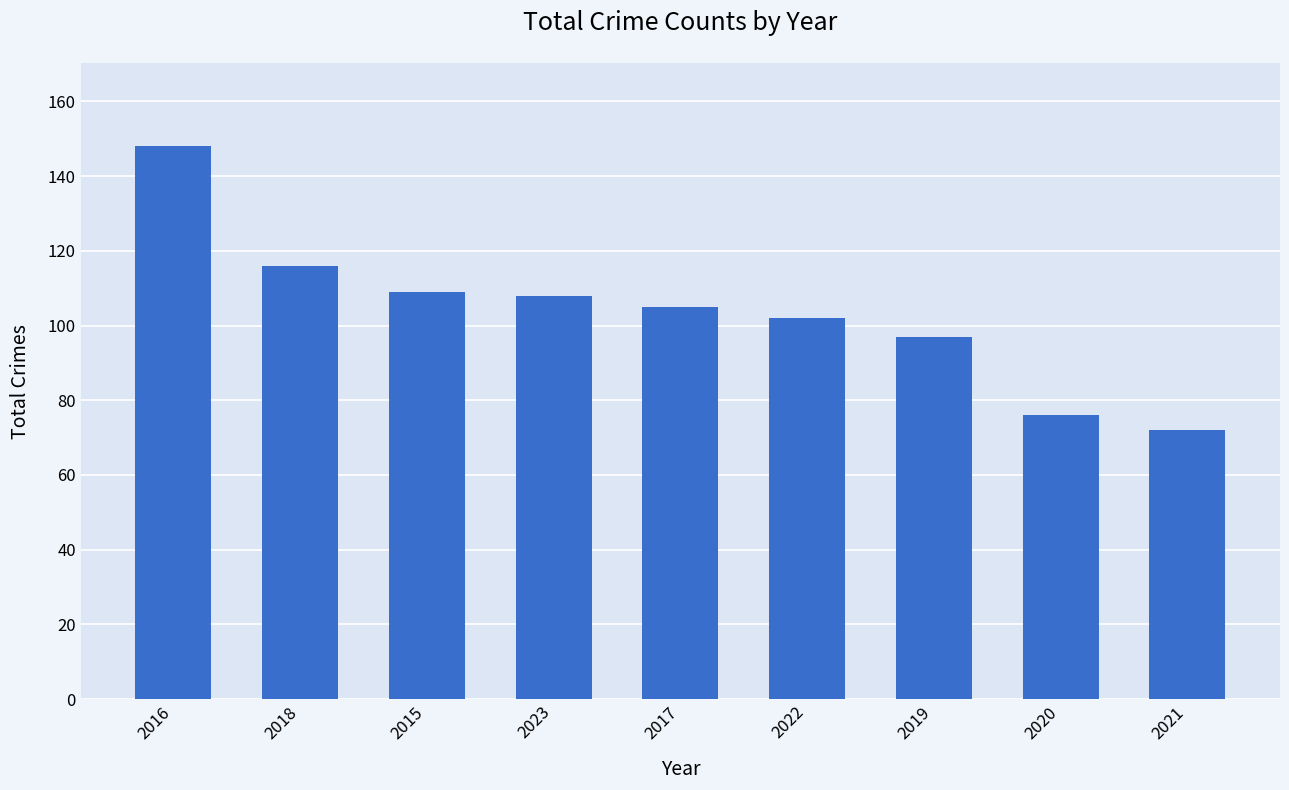

Which category has the highest value across all series?

2016